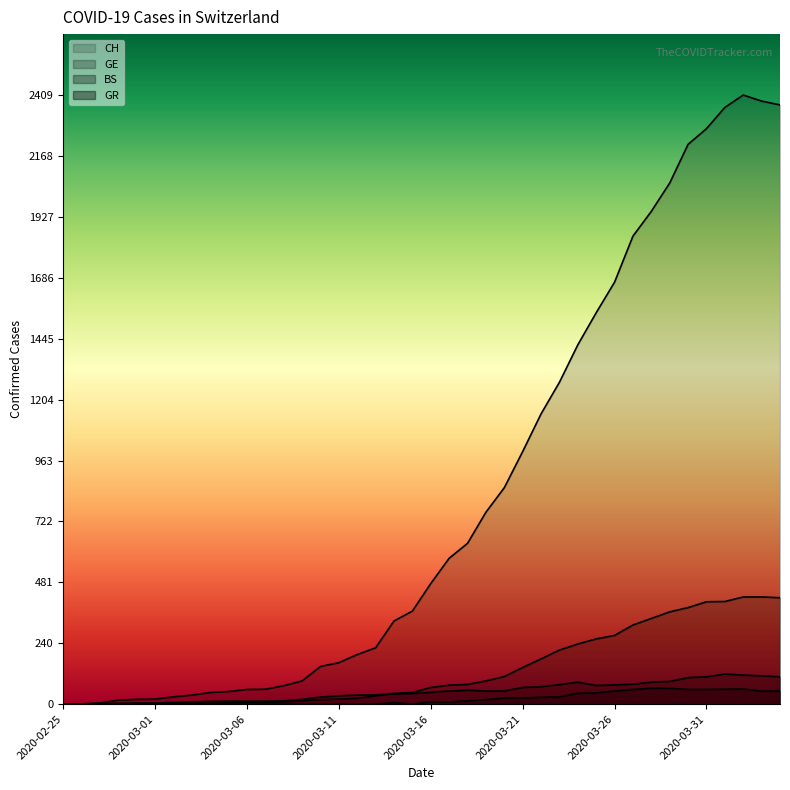

Is the value of GE at 2020-03-23 greater than the value of CH at 2020-04-01?

No